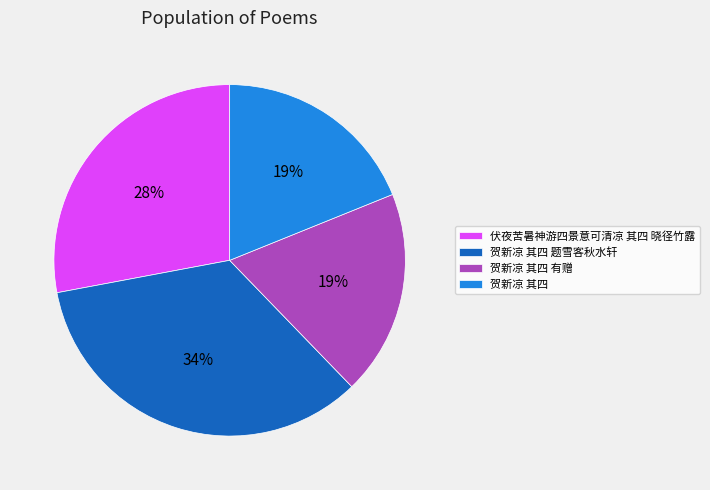

True or false: 贺新凉 其四 有赠 accounts for 30% of the total.

False